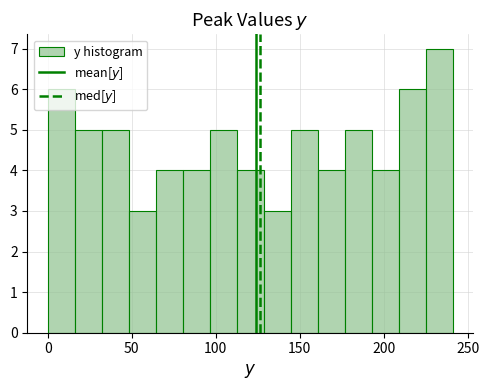

Read against the x-axis, roughly where is the centre of the tallest bar?

235